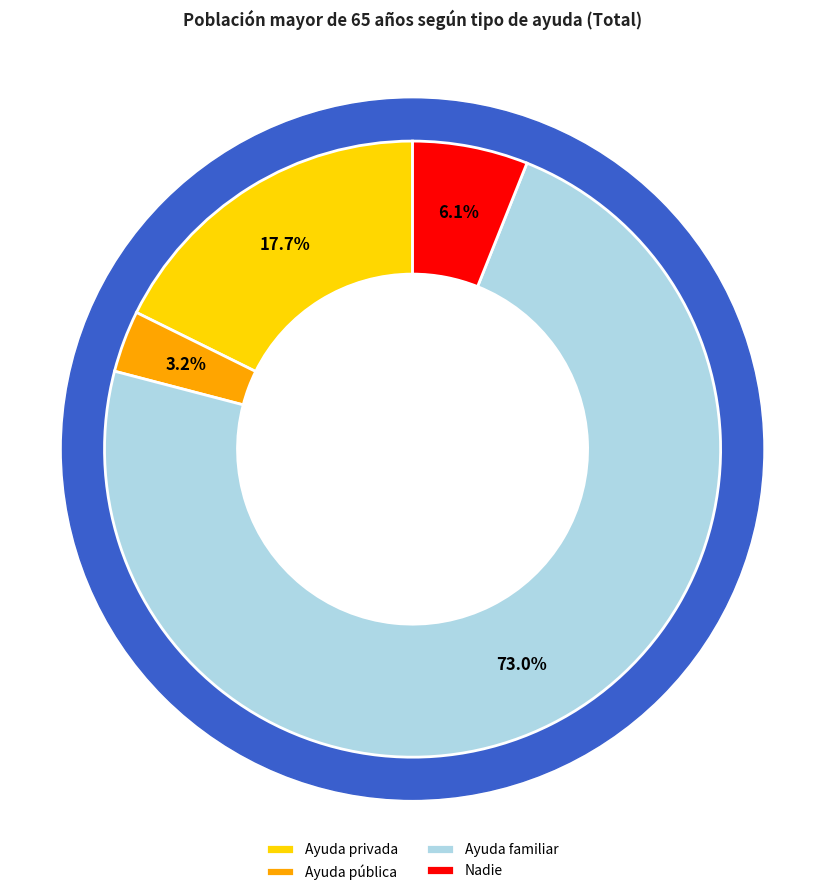

True or false: Ayuda pública accounts for 15% of the total.

False